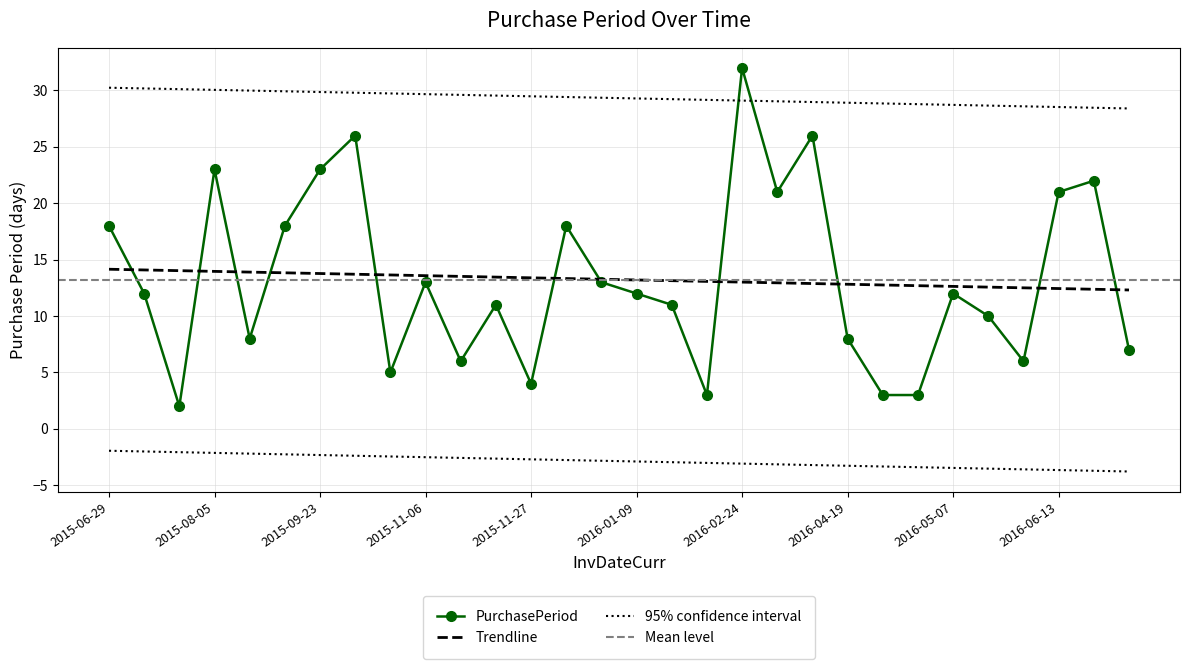

How many lines are shown in the chart?

1